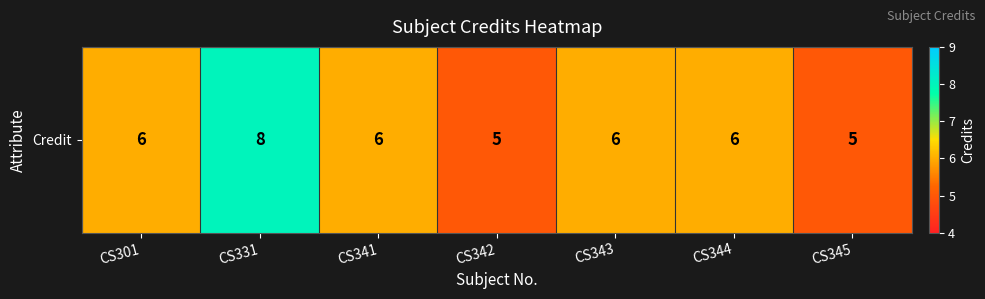

Is it true that the value at CS341 is 6?

True